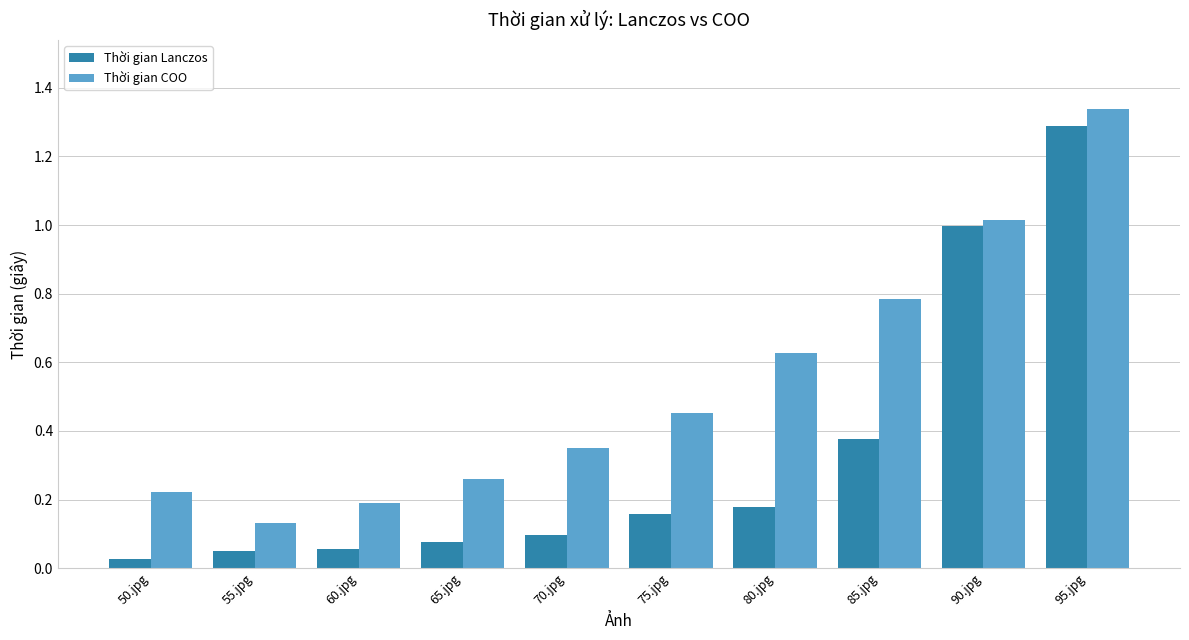

What position from the right is 65.jpg?

7